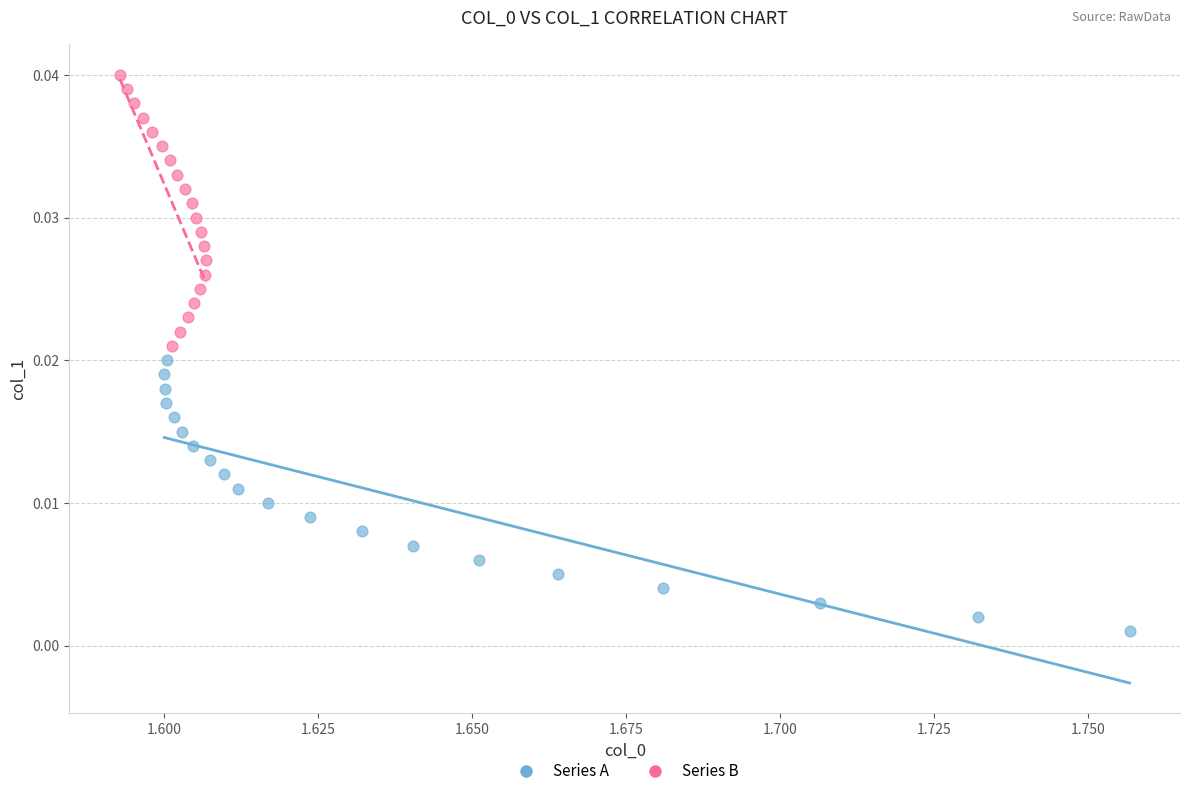

Which series reaches the minimum Y coordinate?

Series A